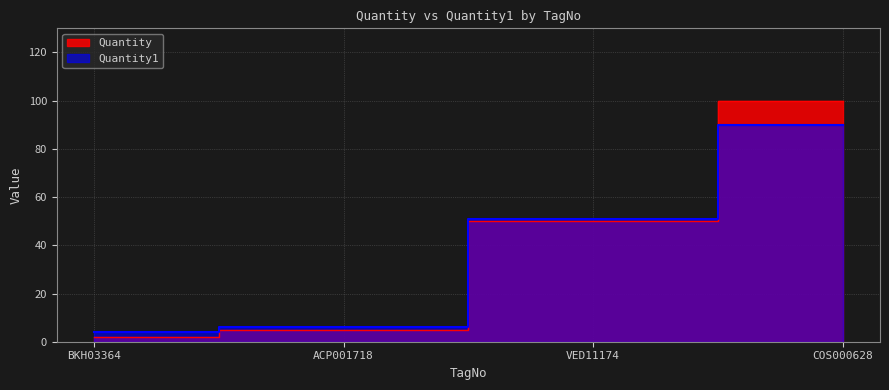

What is the difference between the highest and lowest values at ACP001718?

1